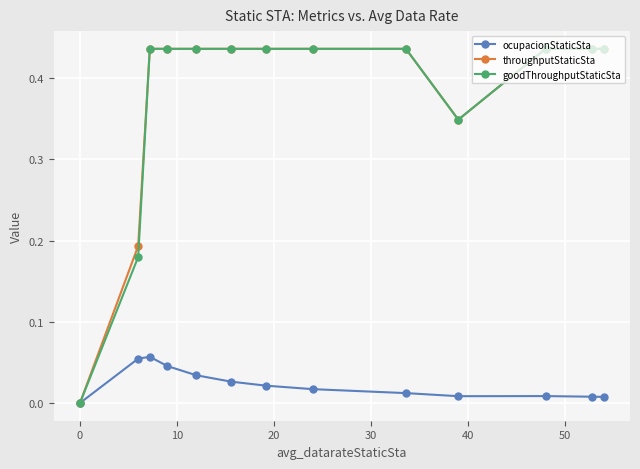

How many interior local valleys does the throughputStaticSta series have?

1